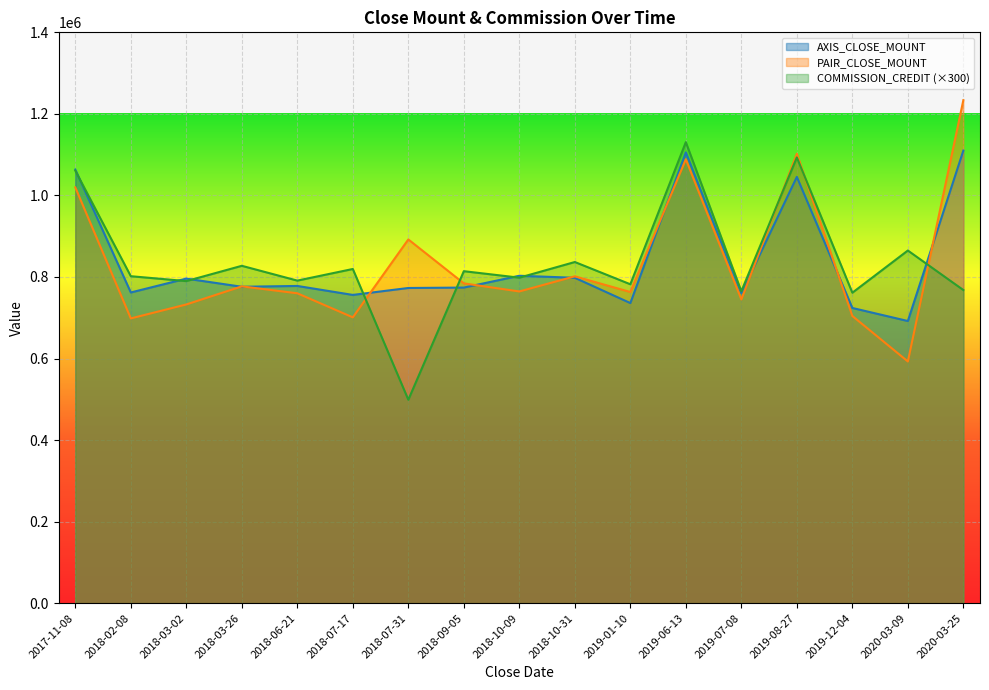

At which label is AXIS_CLOSE_MOUNT closest to 901000?

2018-10-09